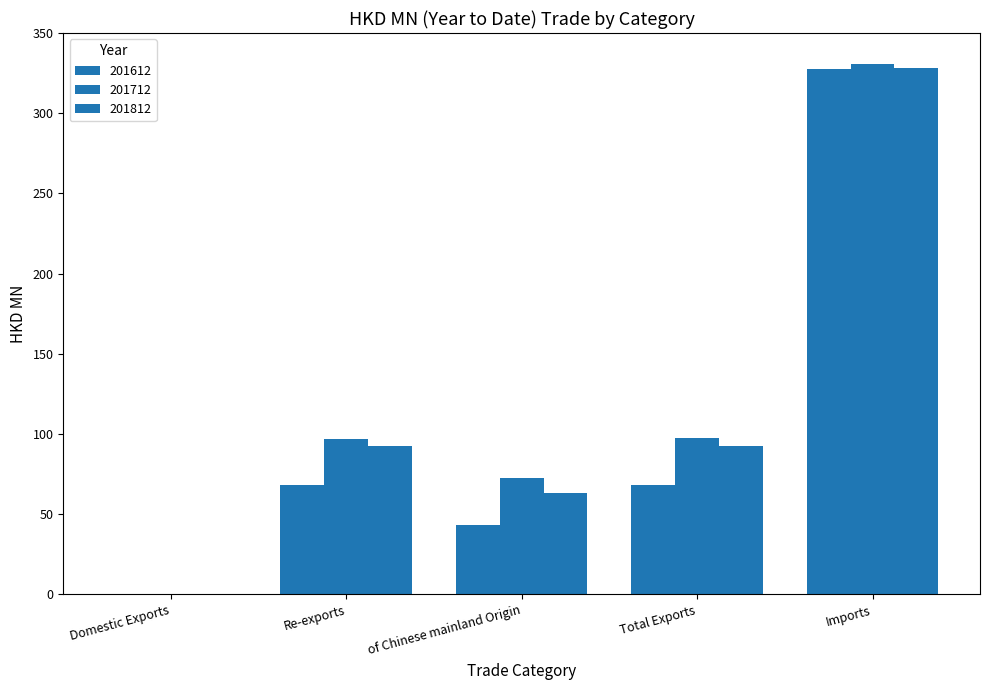

Reading left to right, list all the values displayed in this chart.

201612: Domestic Exports=0.0	Re-exports=68.3	of Chinese mainland Origin=43.3	Total Exports=68.3	Imports=327.8
201712: Domestic Exports=0.2	Re-exports=97.0	of Chinese mainland Origin=72.5	Total Exports=97.3	Imports=330.6
201812: Domestic Exports=0.0	Re-exports=92.6	of Chinese mainland Origin=63.1	Total Exports=92.6	Imports=328.0